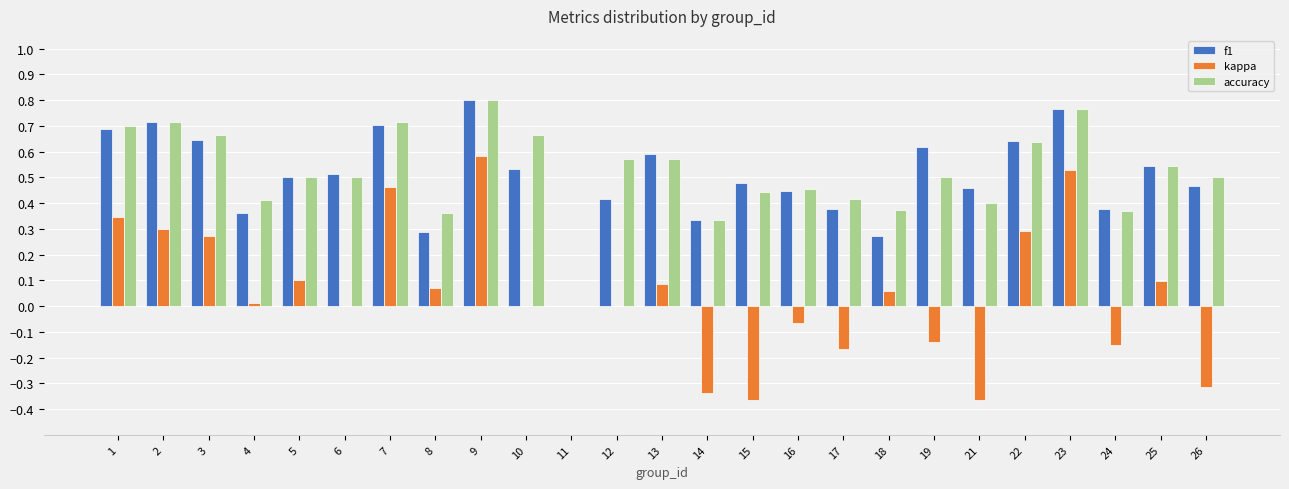

True or false: accuracy has a value of 0.6 at 17.

False